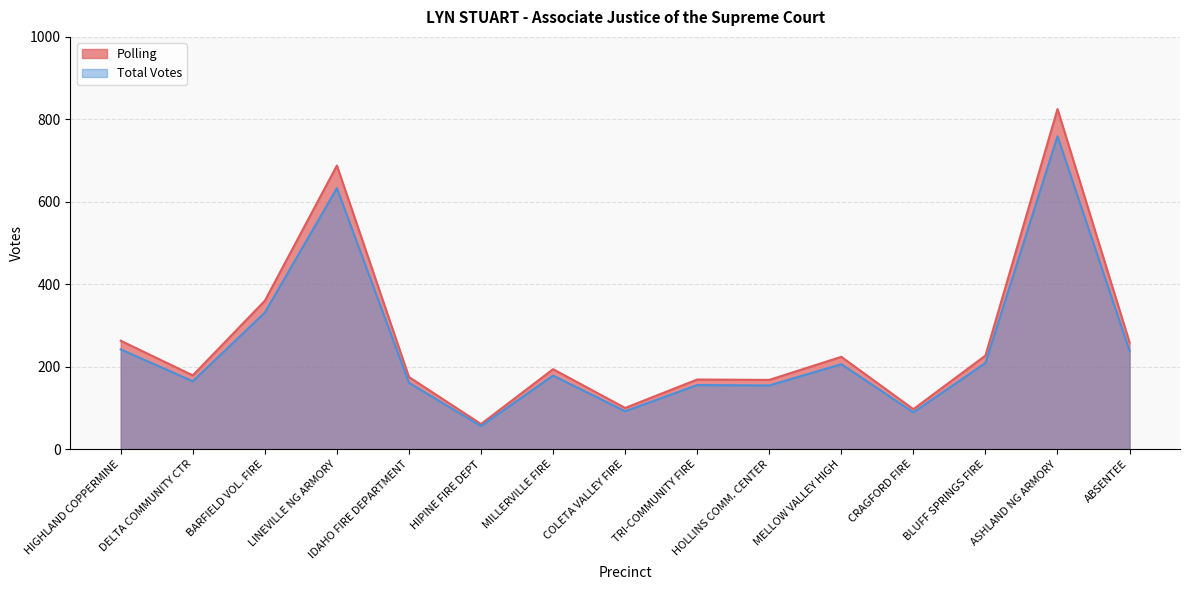

Which series has the largest total across all categories?

Polling